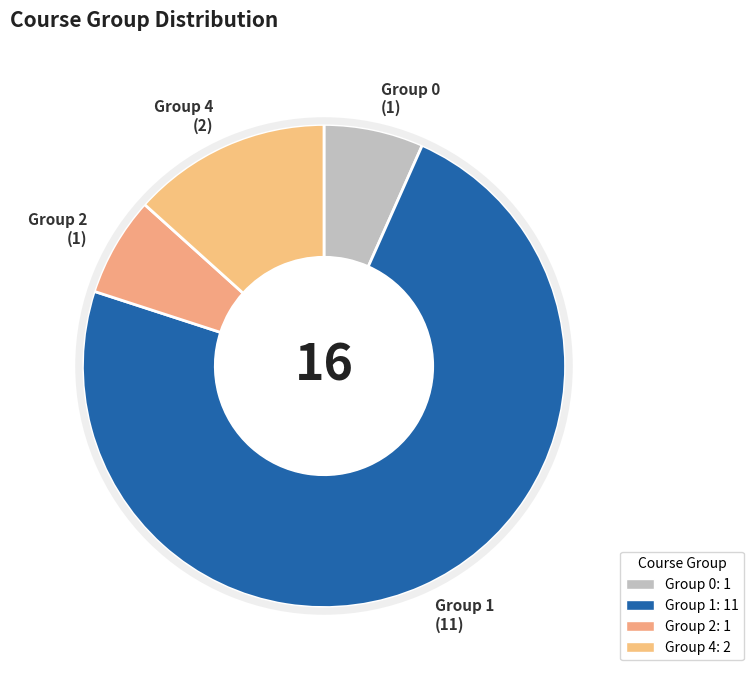

Is it true that Group 0 is 19% of the pie?

False